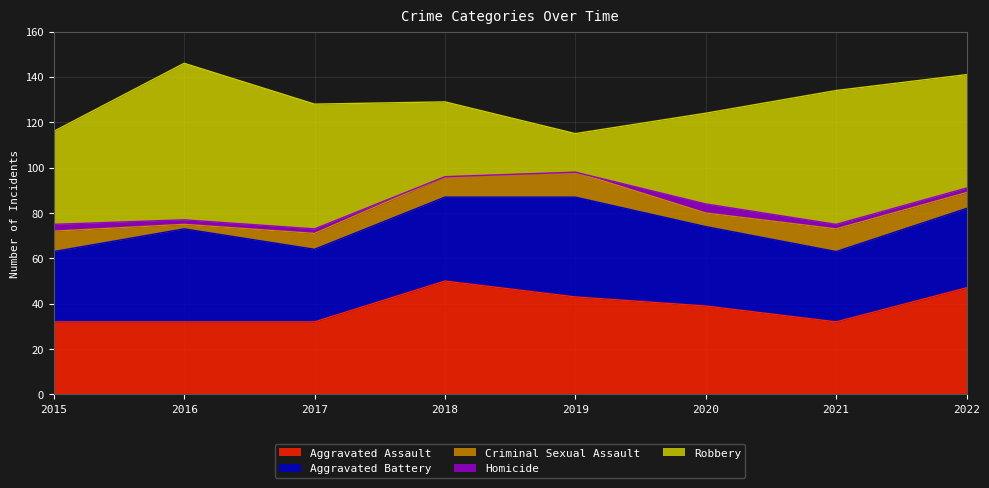

Reading right to left, list all the values displayed in this chart.

Aggravated Assault: 47	32	39	43	50	32	32	32
Aggravated Battery: 35	31	35	44	37	32	41	31
Criminal Sexual Assault: 7	10	6	11	9	7	2	9
Homicide: 2	2	4	0	0	2	2	3
Robbery: 50	59	40	17	33	55	69	41